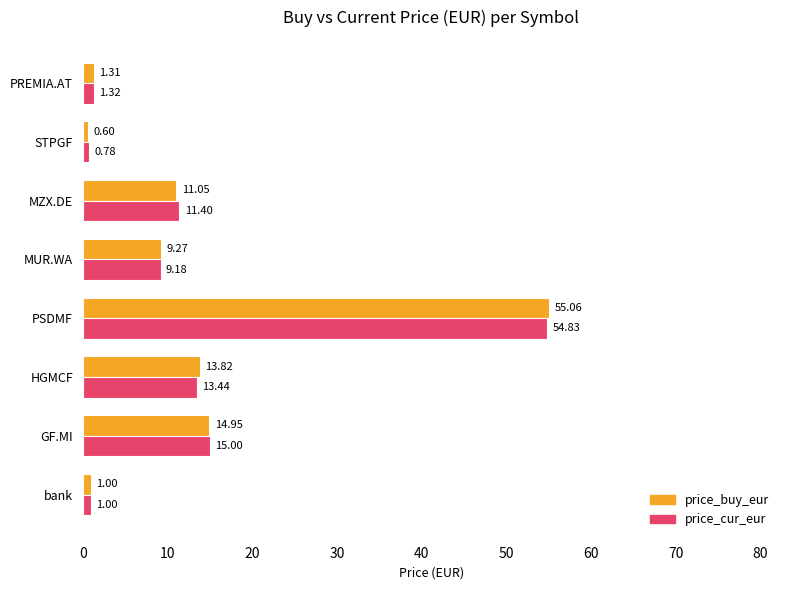

What is the average value of the price_buy_eur series?

13.4